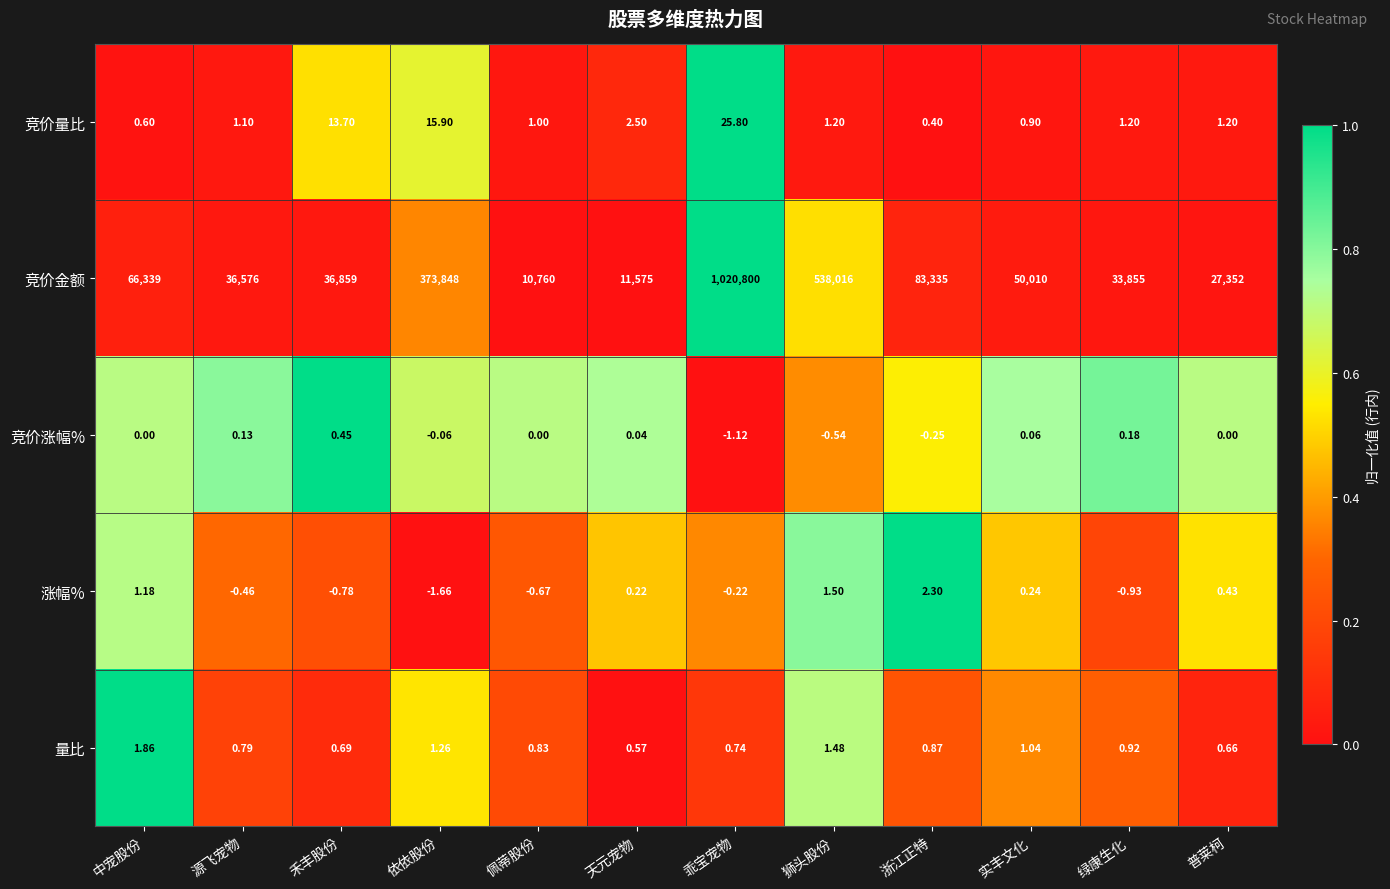

At how many categories does at least one series exceed 0?

12